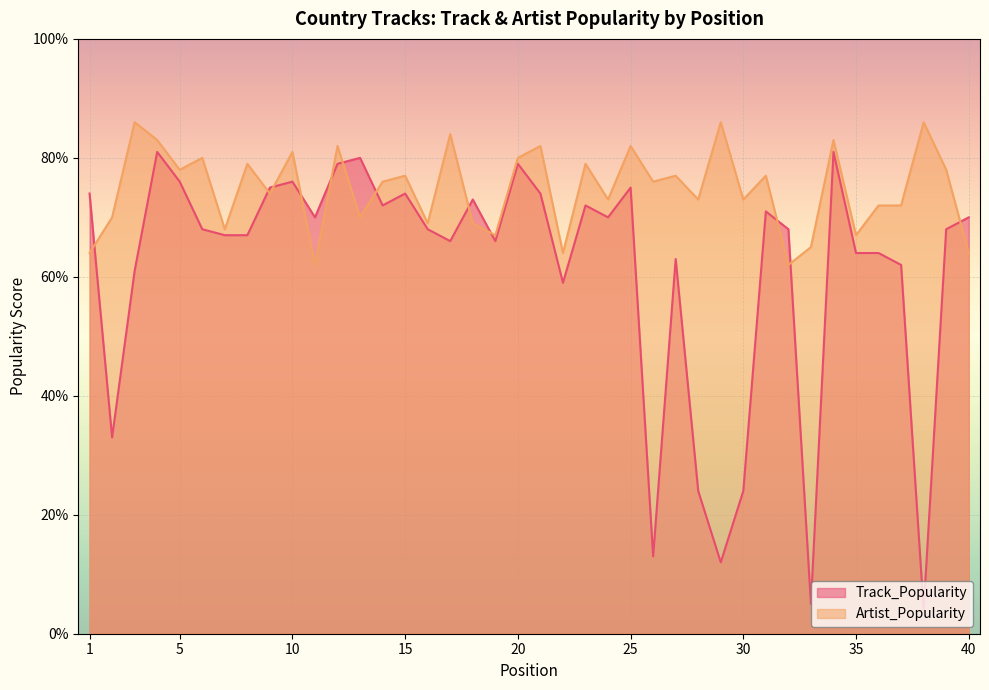

What is the greatest value displayed?

86